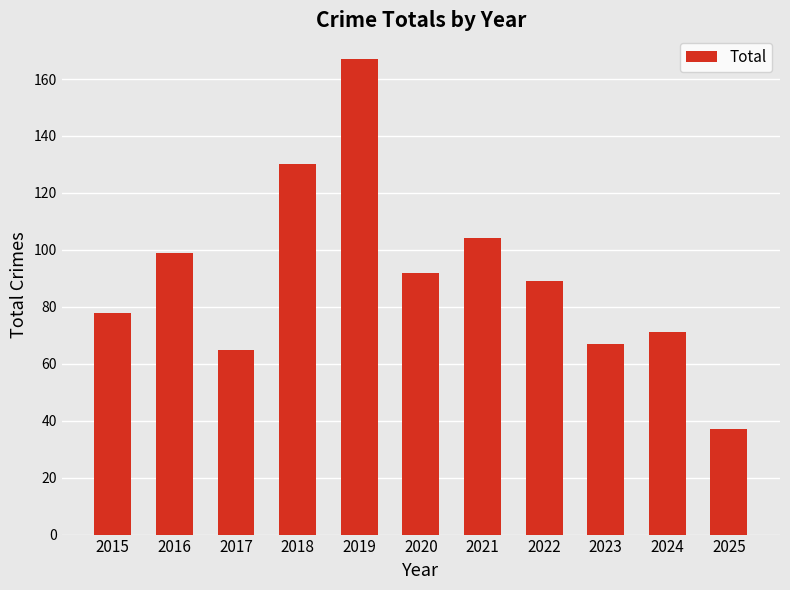

Rank the categories by value from lowest to highest.

2025, 2017, 2023, 2024, 2015, 2022, 2020, 2016, 2021, 2018, 2019